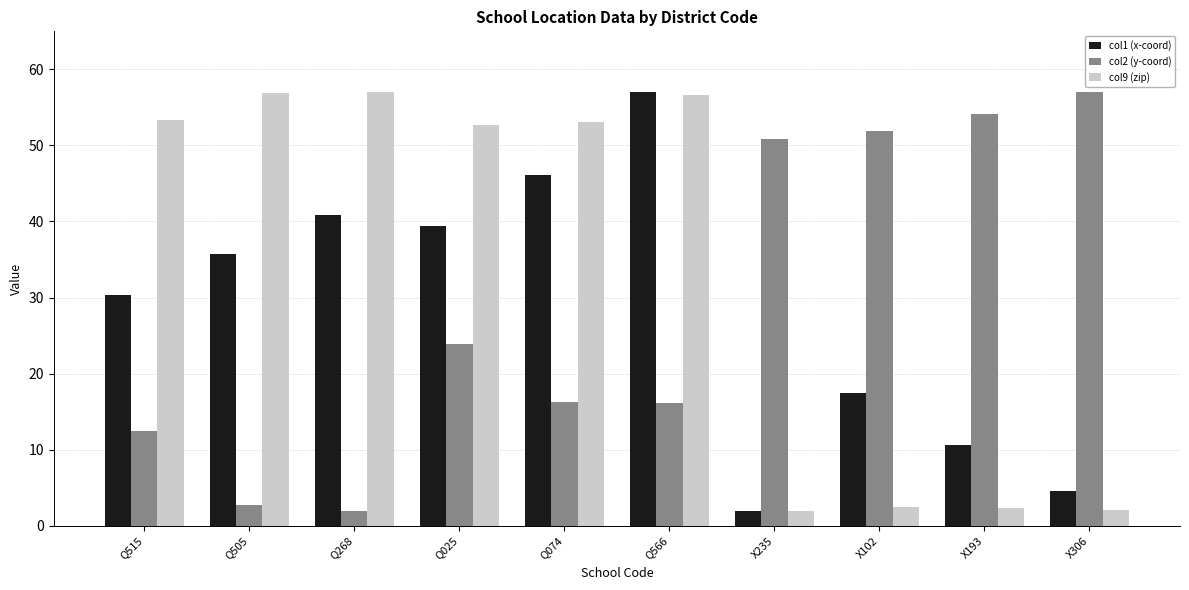

Count the number of categories in the chart.

10